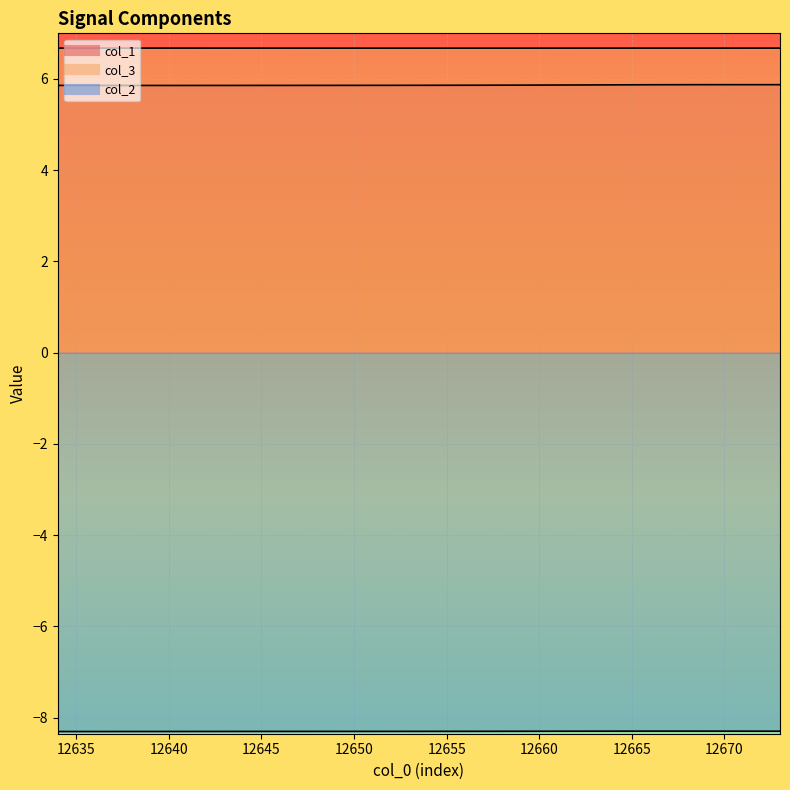

Where is the first local maximum for col_1?

12670